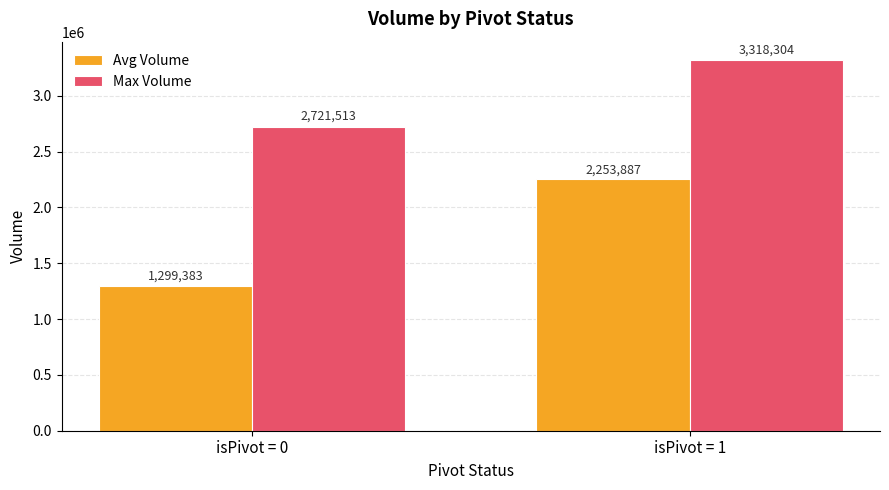

The value of Avg Volume at isPivot = 1 is 2253887. True or false?

True